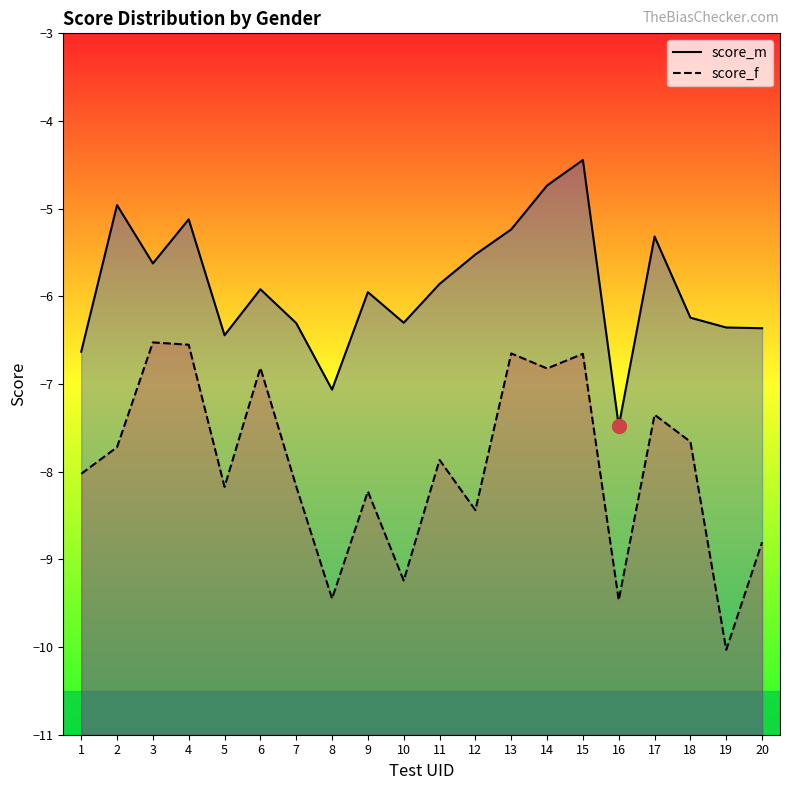

True or false: score_f and score_m intersect in this chart.

False